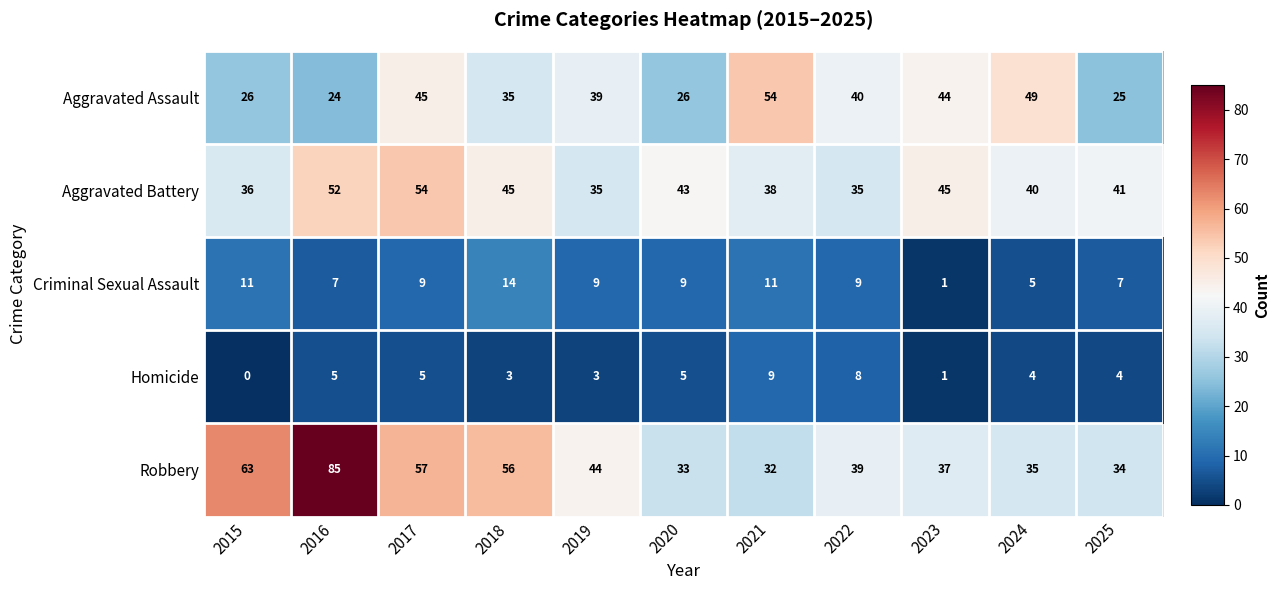

How many series are shown in this chart?

5